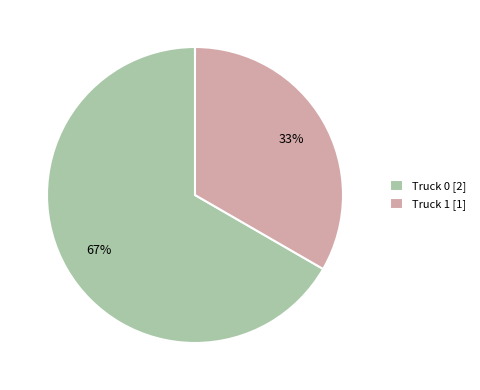

What is the smallest slice in the pie chart?

Truck 1